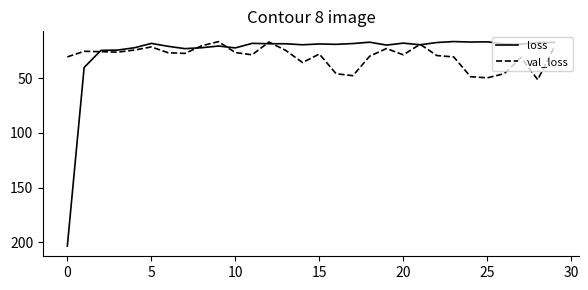

What is the highest value of the loss series?

203.4